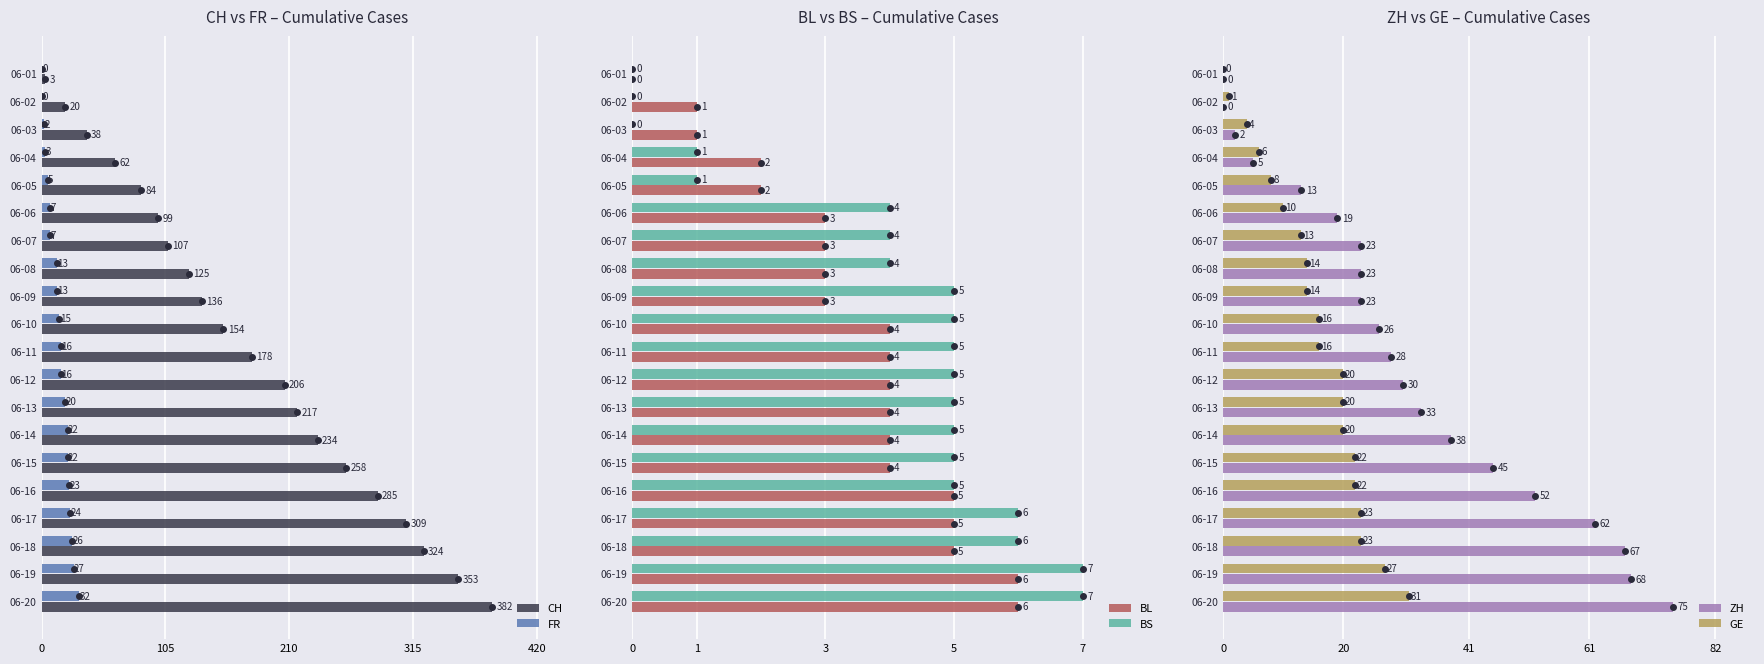

What is the sum of the BL values at 06-08 and 06-06?

6